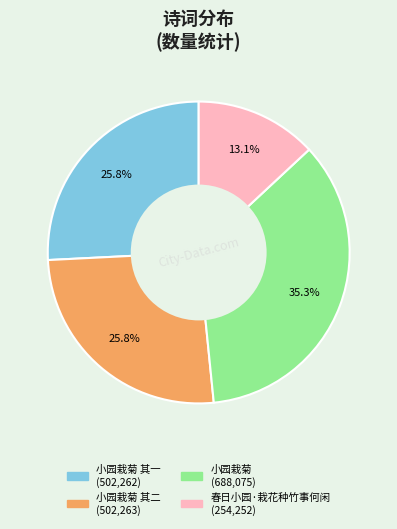

Is there a majority slice in this chart?

No